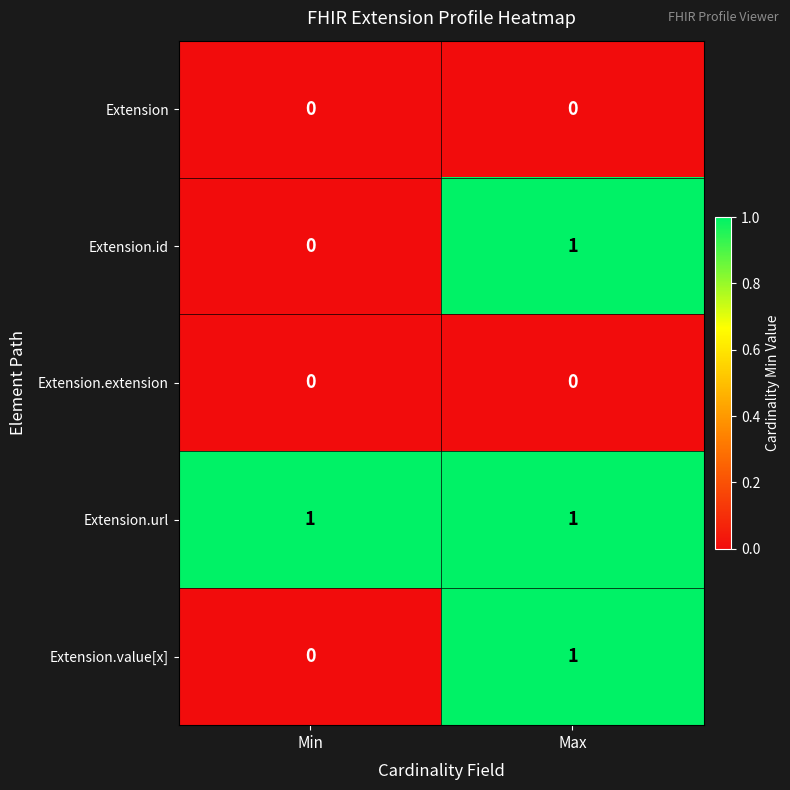

True or false: Extension.extension has a value of 0 at Min.

True